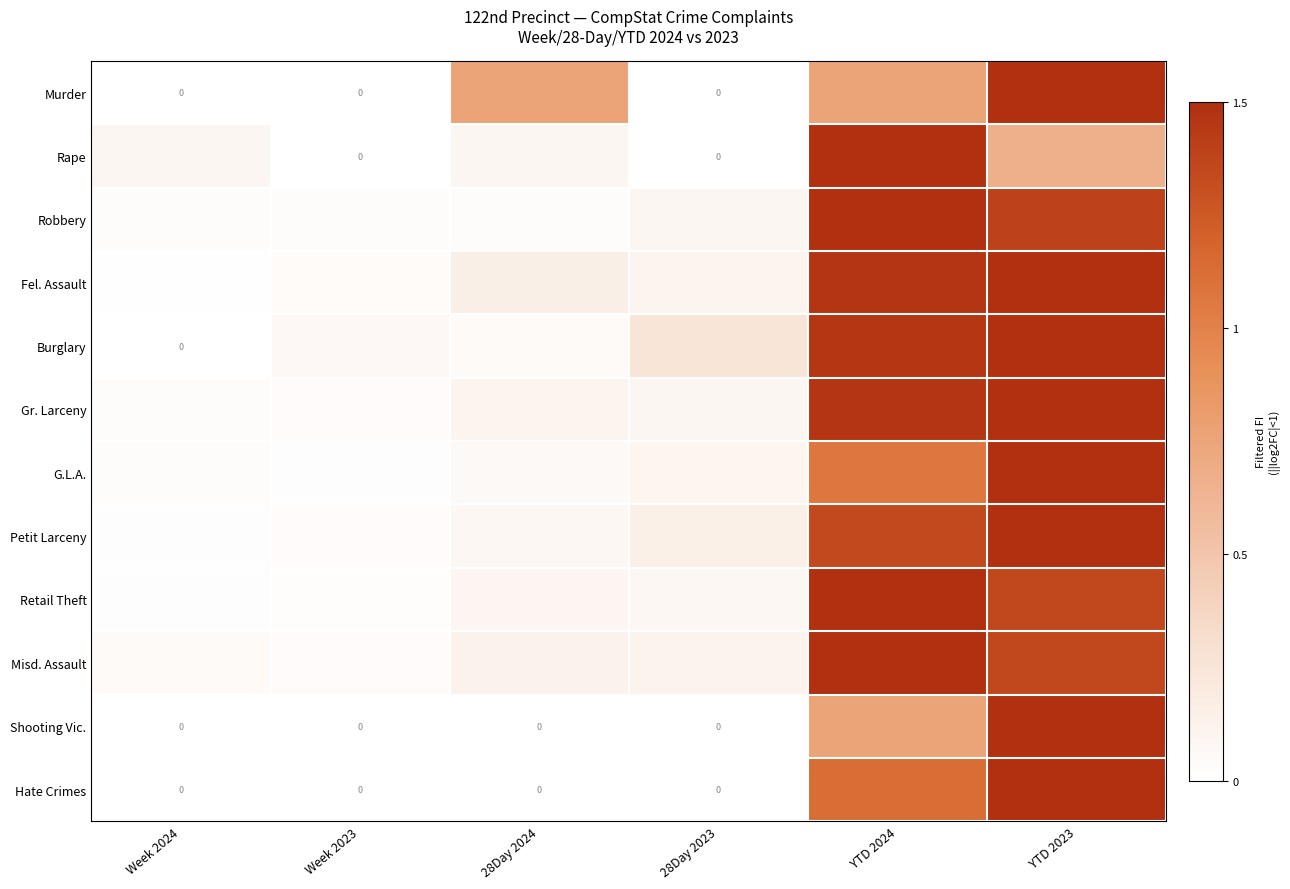

What is the average value of the Retail Theft series?

0.5